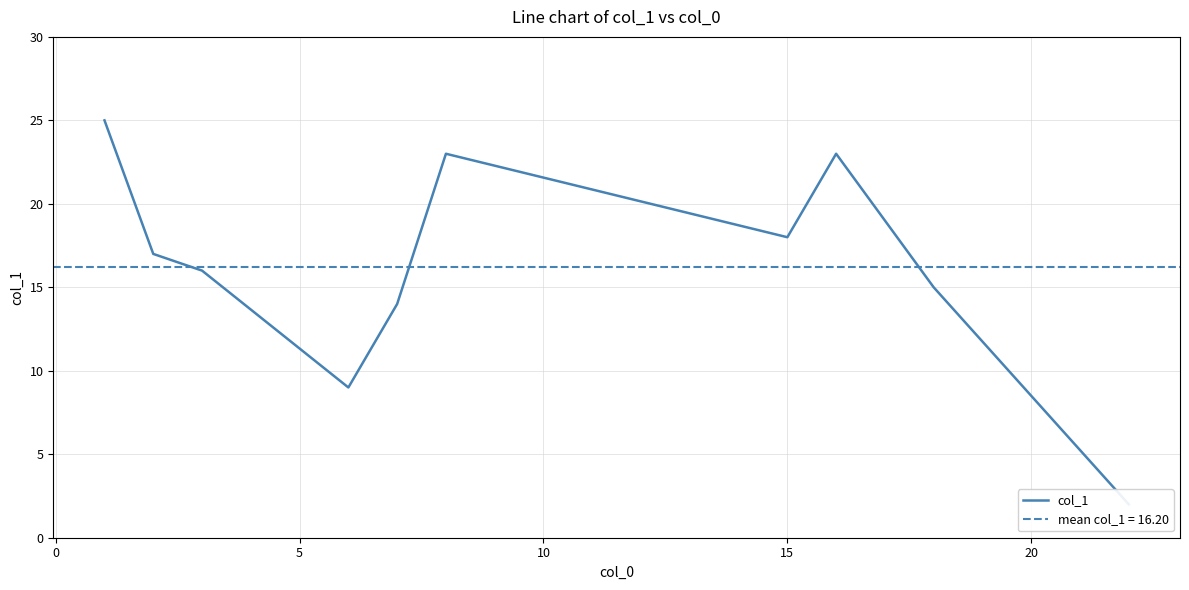

How many lines are shown in the chart?

1